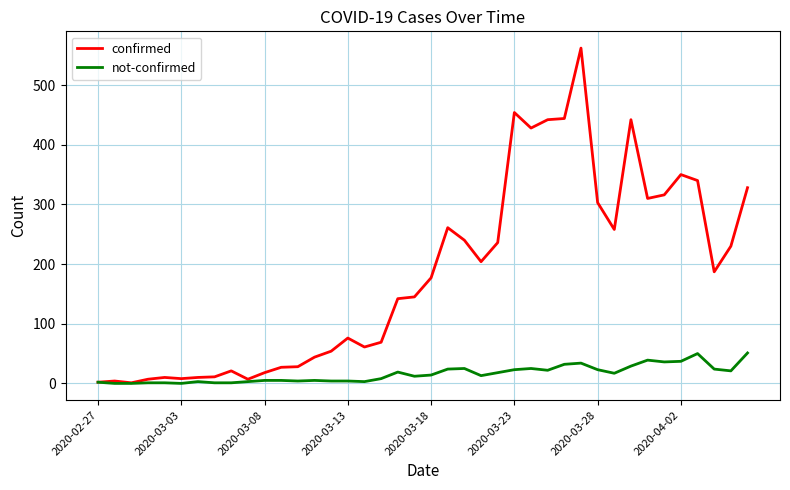

What are all the series names shown in the legend?

confirmed, not-confirmed